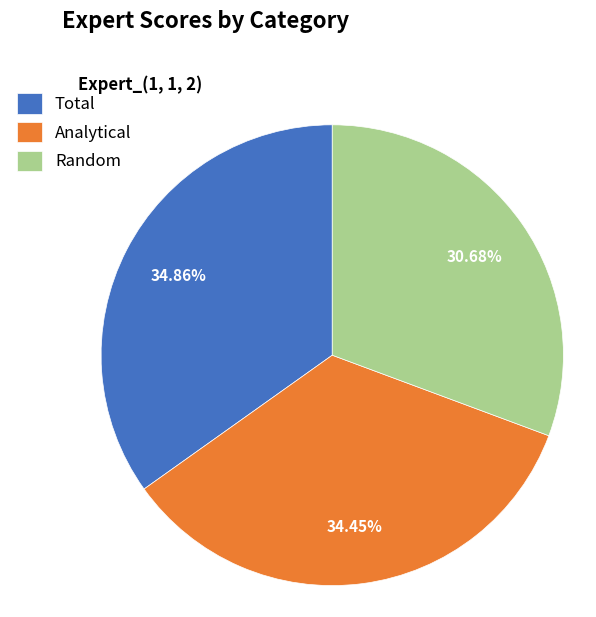

Does Analytical account for over 50% of the chart?

No